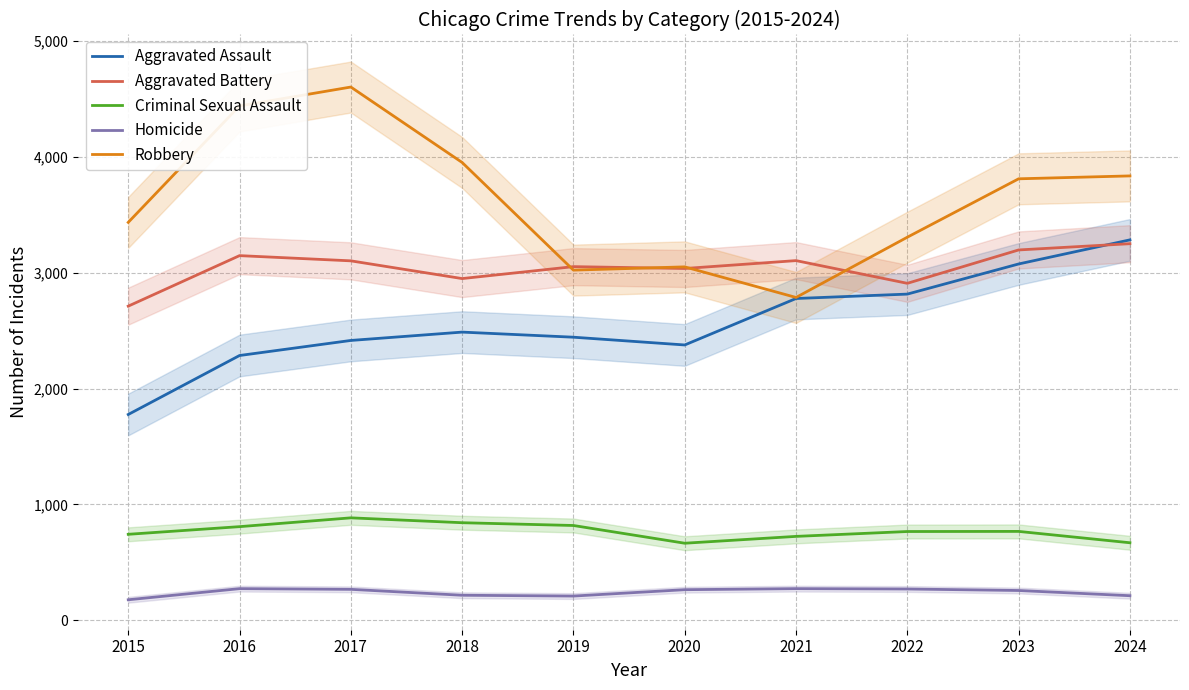

In Robbery, how many points are higher than both neighbors (excluding endpoints)?

2